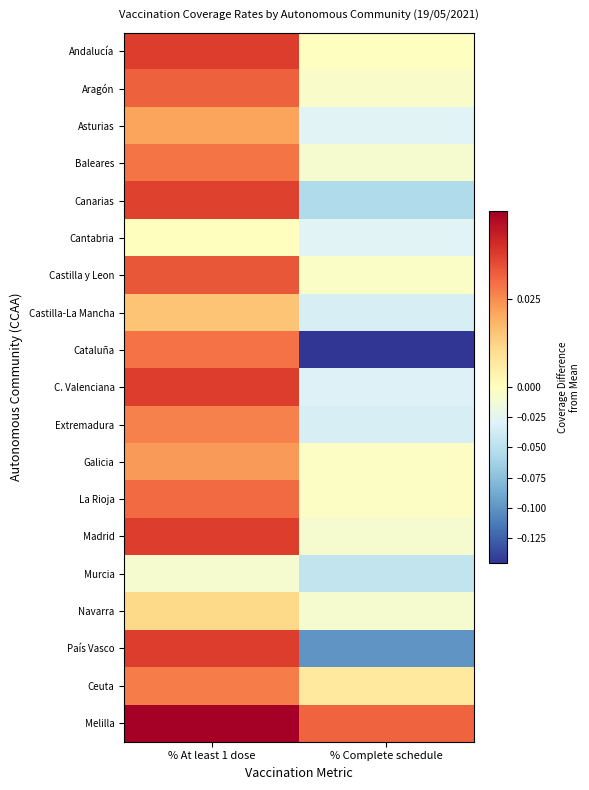

What is the difference between the highest and lowest values at % Complete schedule?

0.2